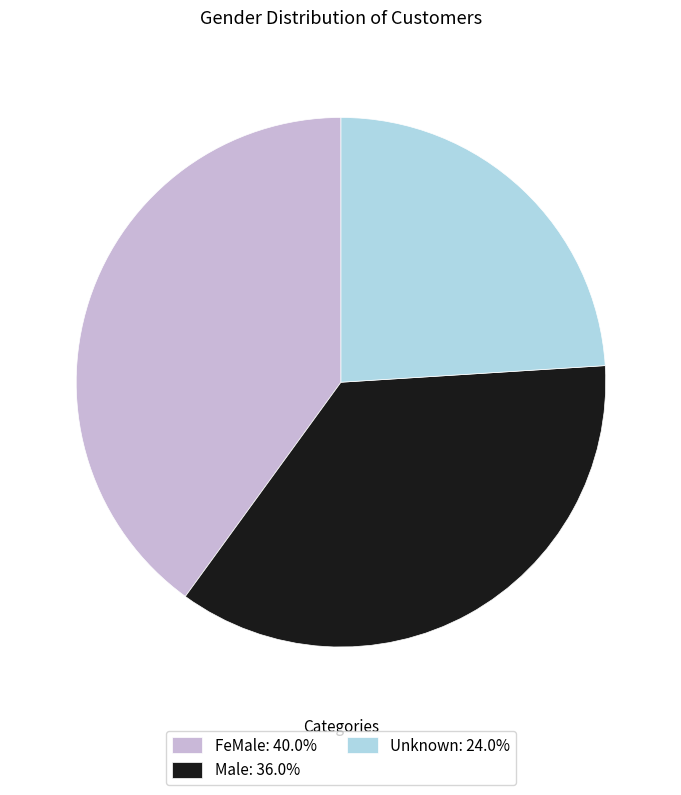

Which slice is the largest?

FeMale